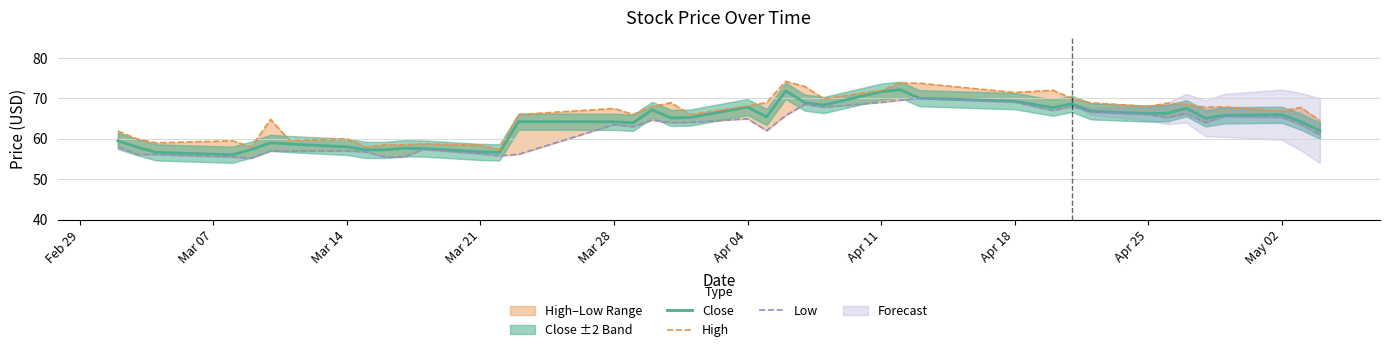

What is the value of the Close point at the 4th from the left?

56.0